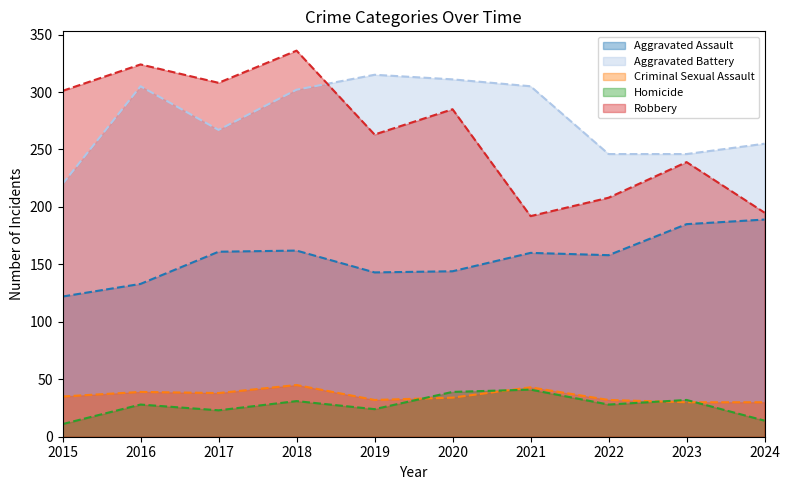

What is the sum of the Aggravated Assault values at 2020 and 2018?

306